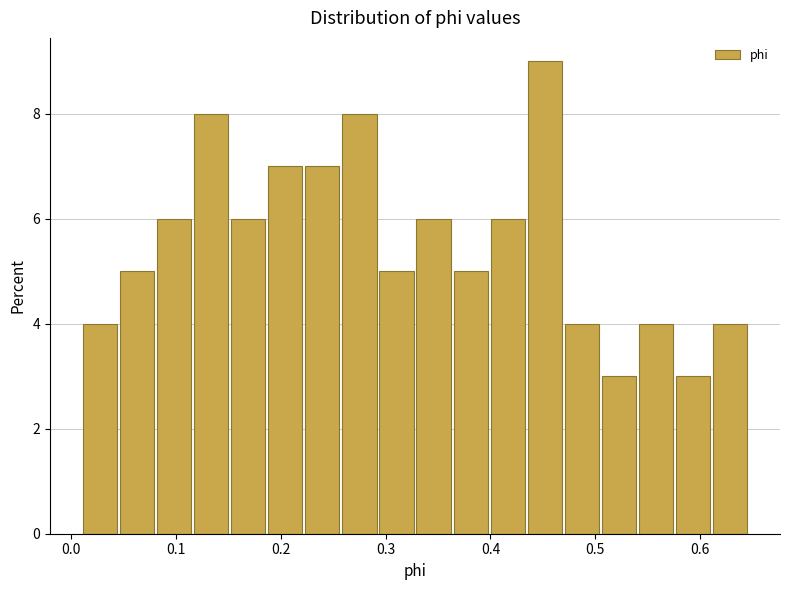

Around what value on the x-axis is the tallest bar? Give the approximate position of its centre, as read against the axis.

0.45